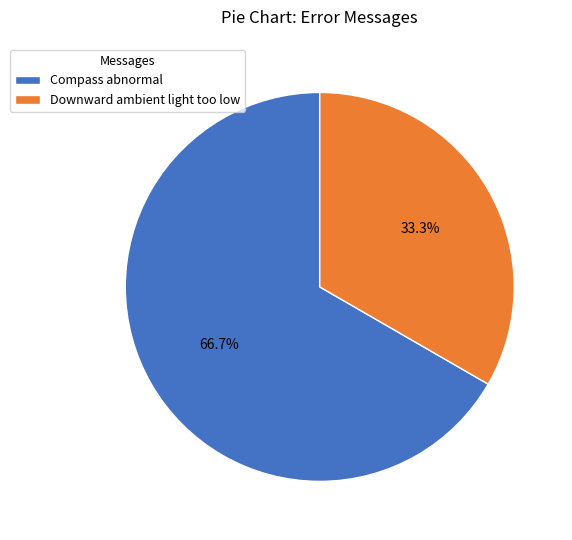

Approximately how many times larger is the value at Downward ambient light too low compared to Compass abnormal?

0.5